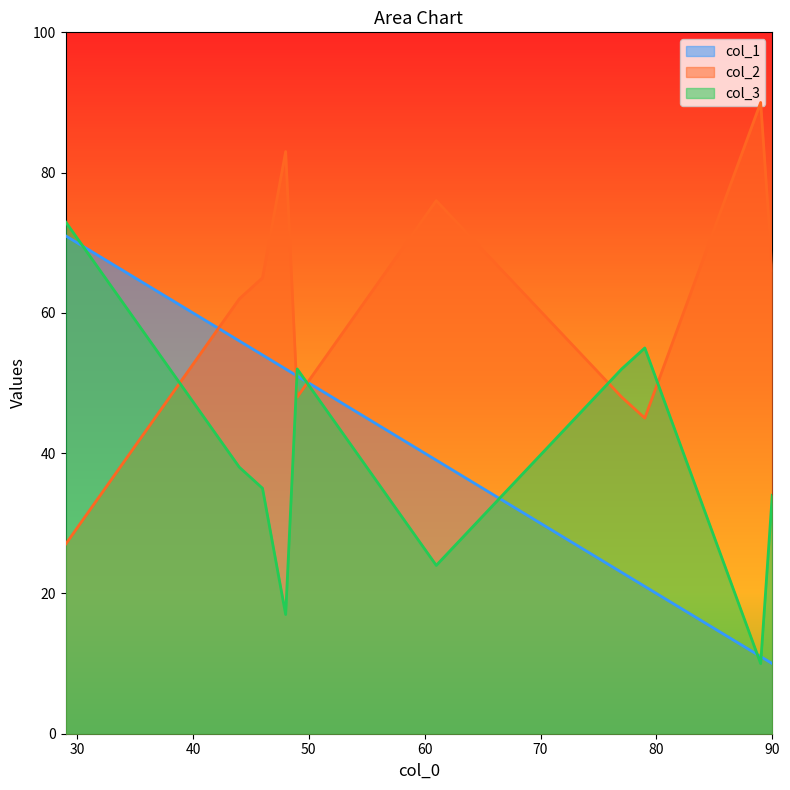

What are all the series names shown in the legend?

col_1, col_2, col_3